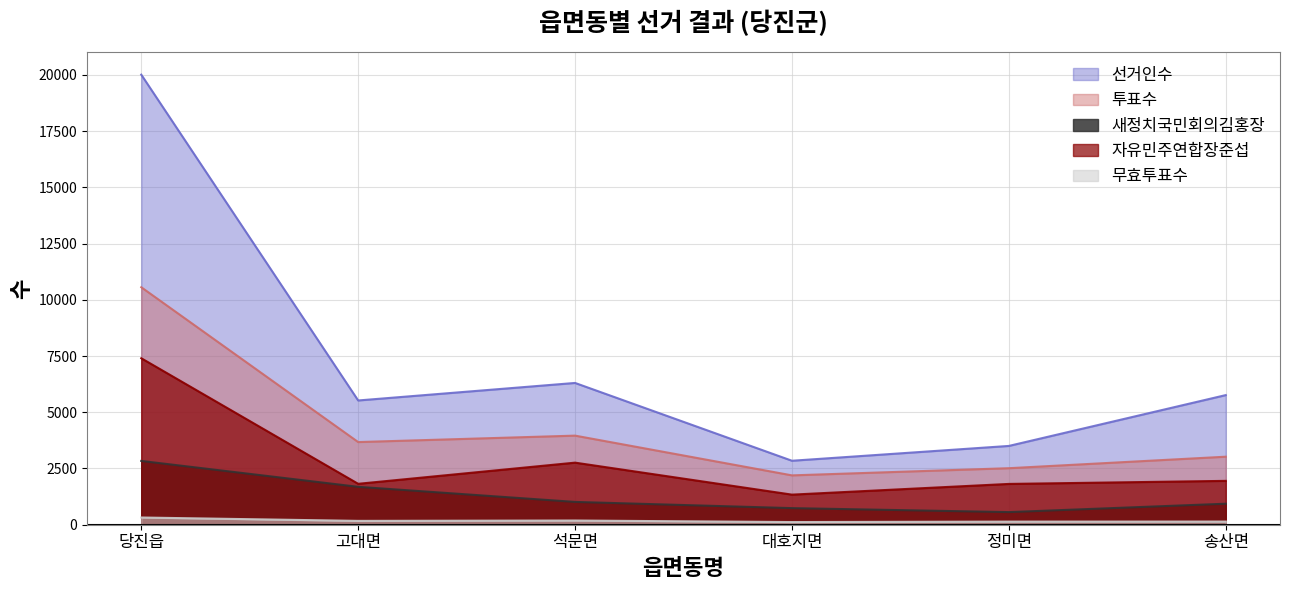

Which category has the lowest value across all series?

대호지면